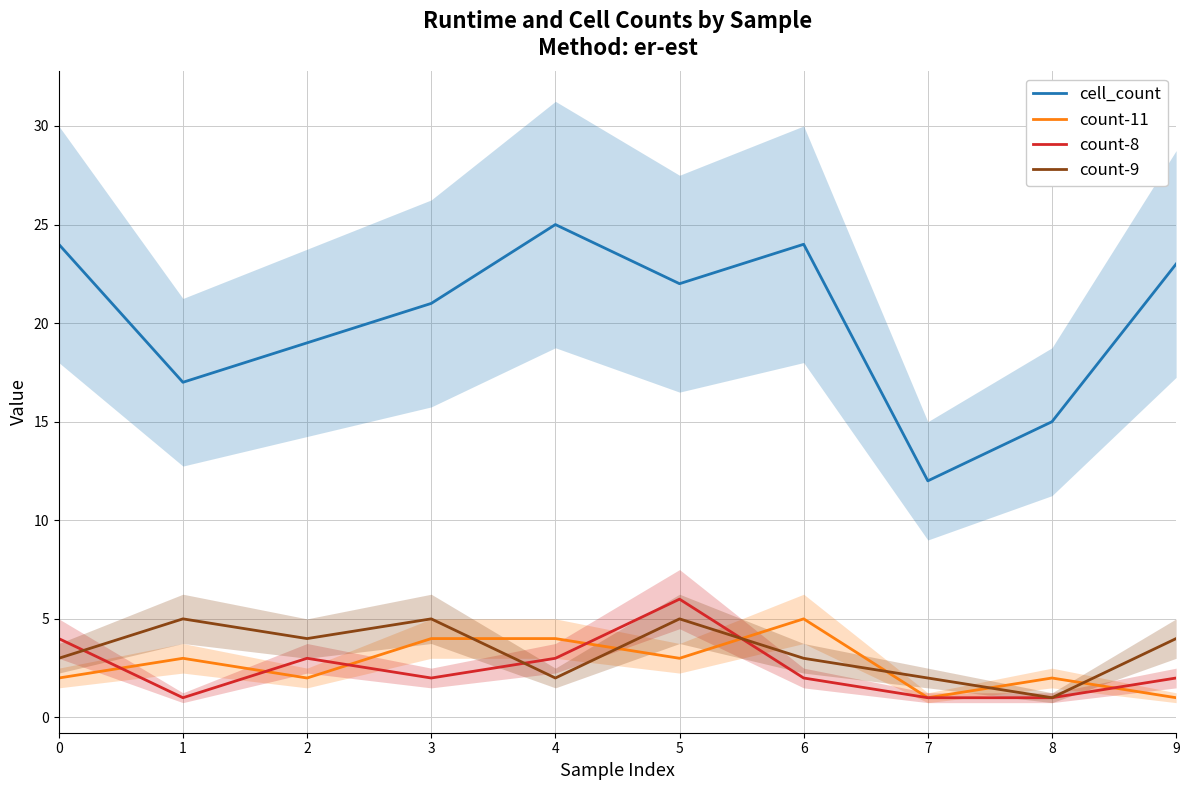

In count-8, how many points are lower than both neighbors (excluding endpoints)?

2